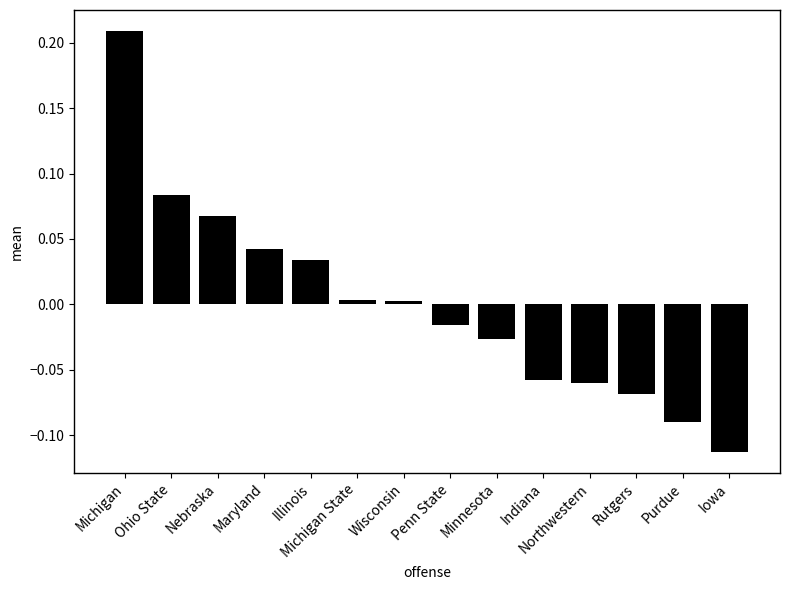

Are the bars horizontal?

No